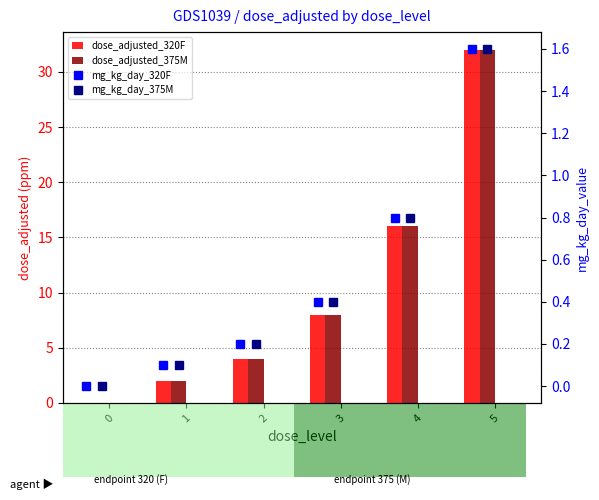

What is the total value across all series at 5?

67.2